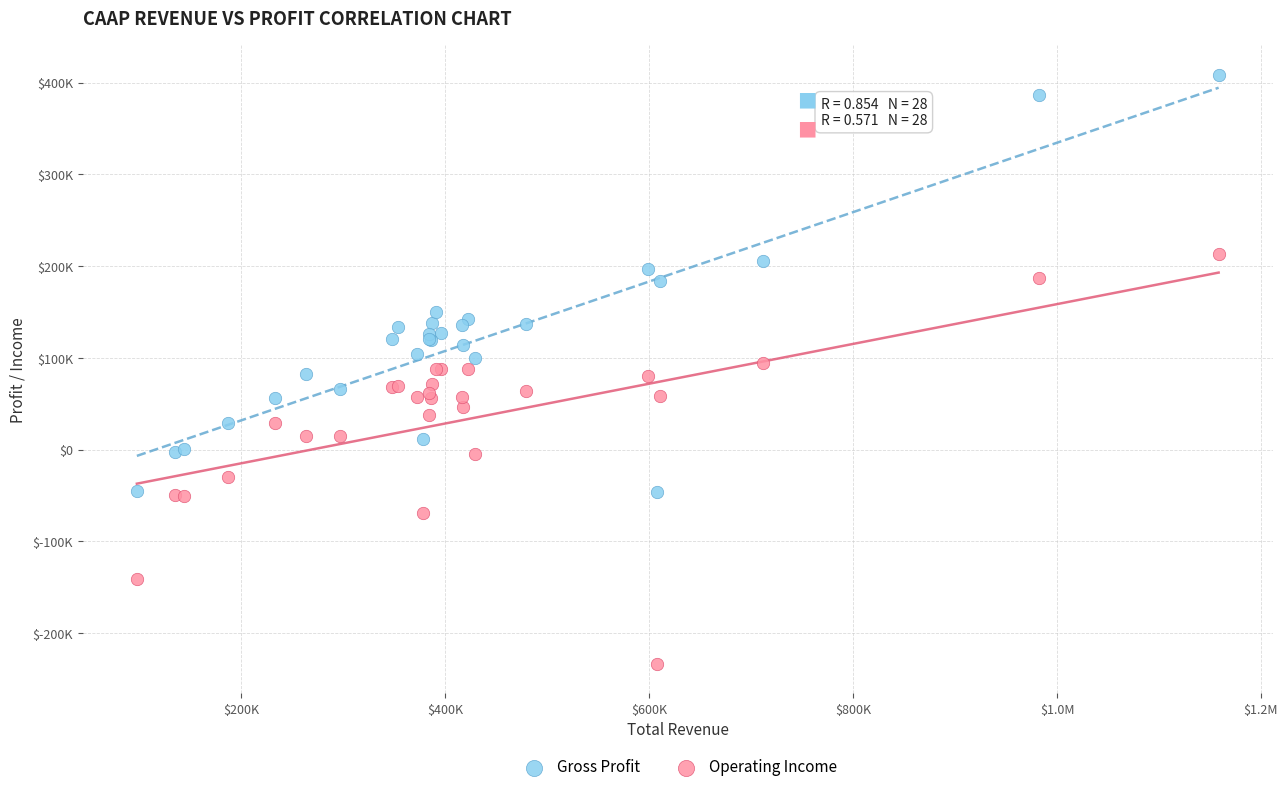

What are all the series names shown in the legend?

Gross Profit, Operating Income